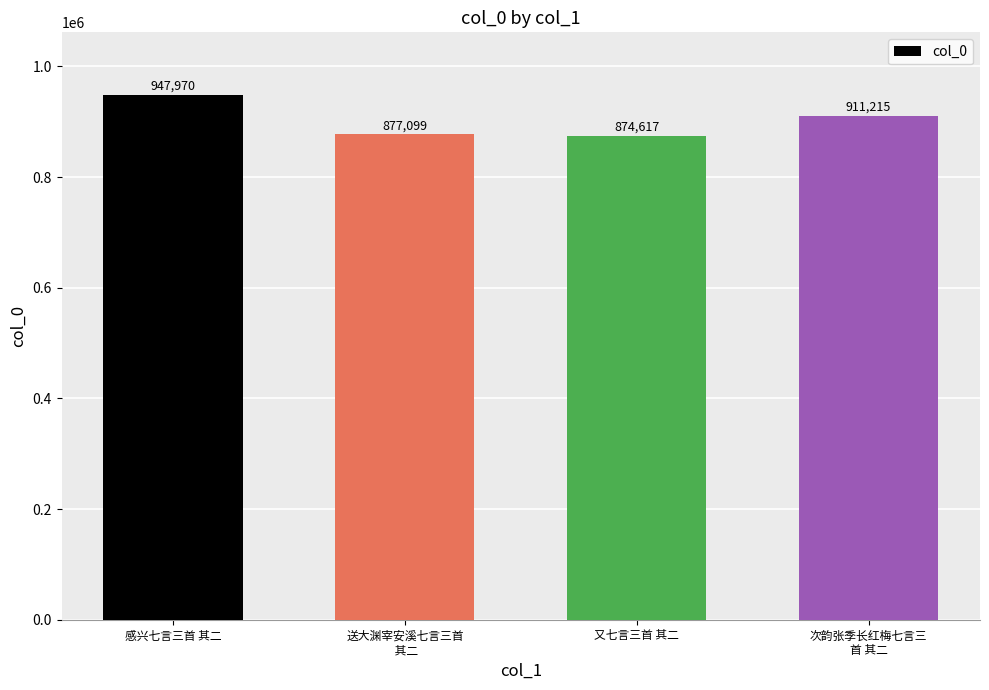

What is the difference between the maximum and minimum values?

73353